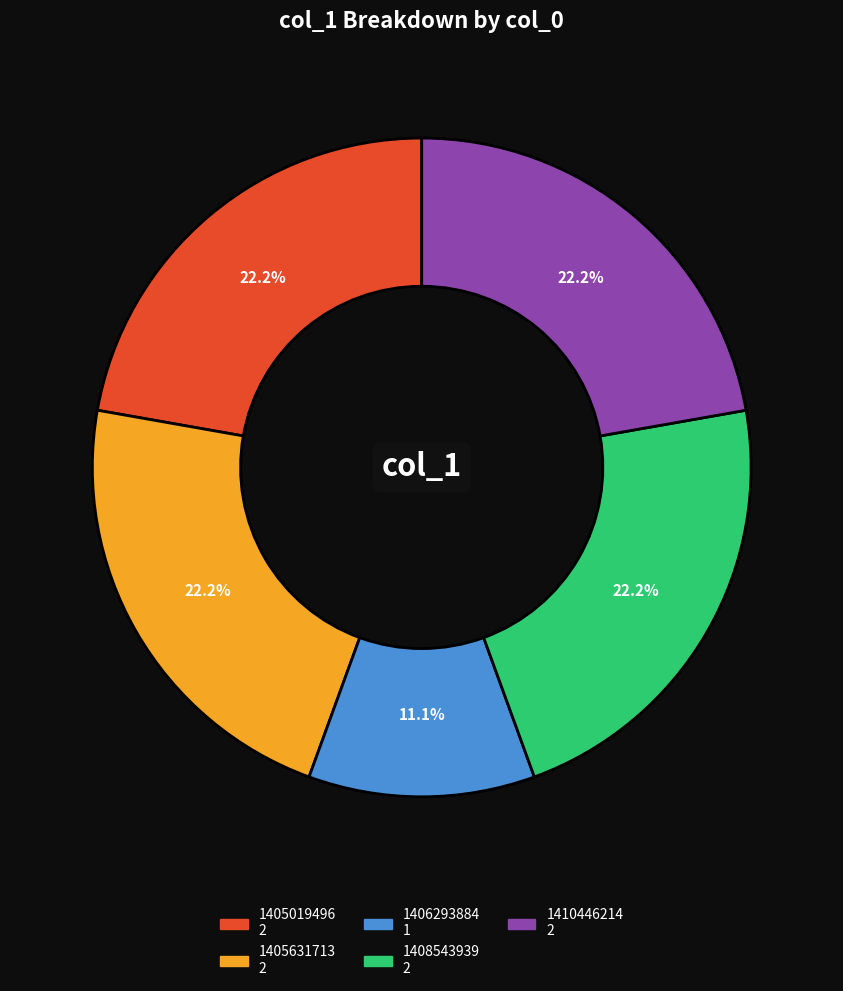

Does 1408543939 represent more than half of the total?

No